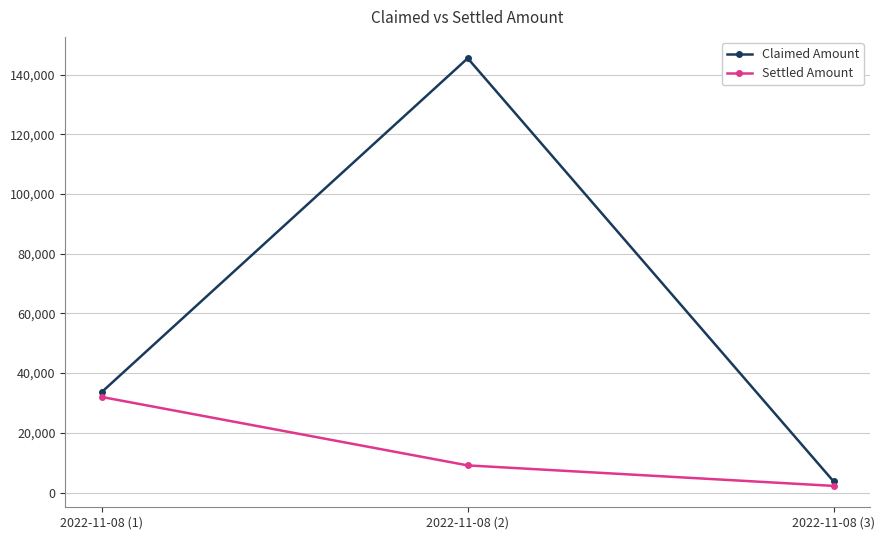

Which series changed the most between 2022-11-08 (2) and 2022-11-08 (3)?

Claimed Amount